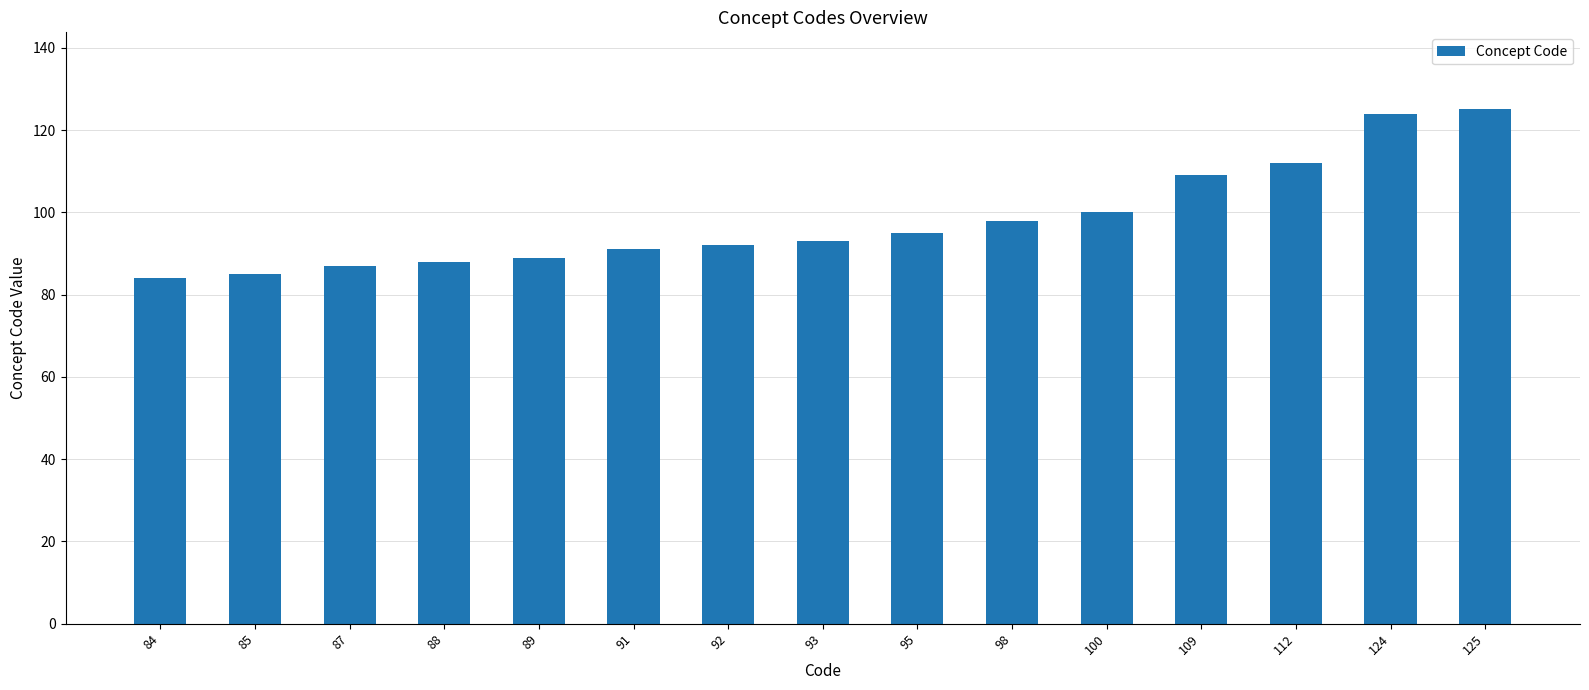

How many bars are there in total?

15